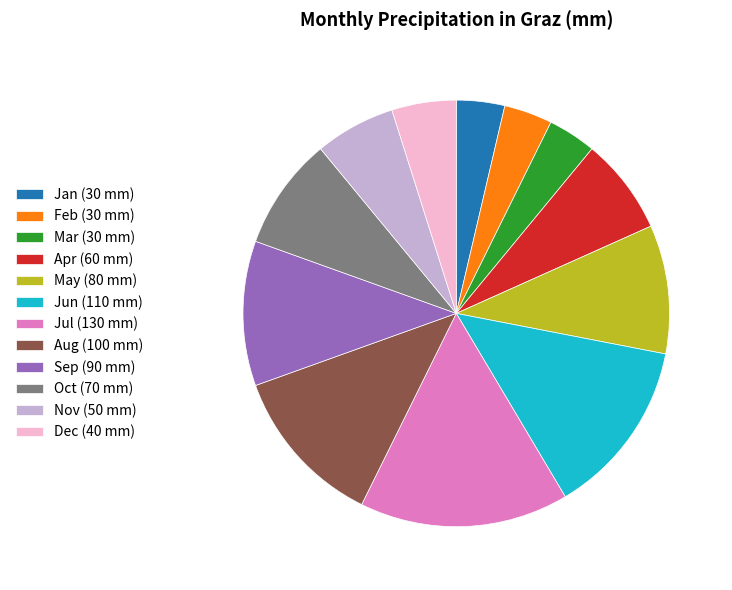

Count the number of slices in the pie.

12